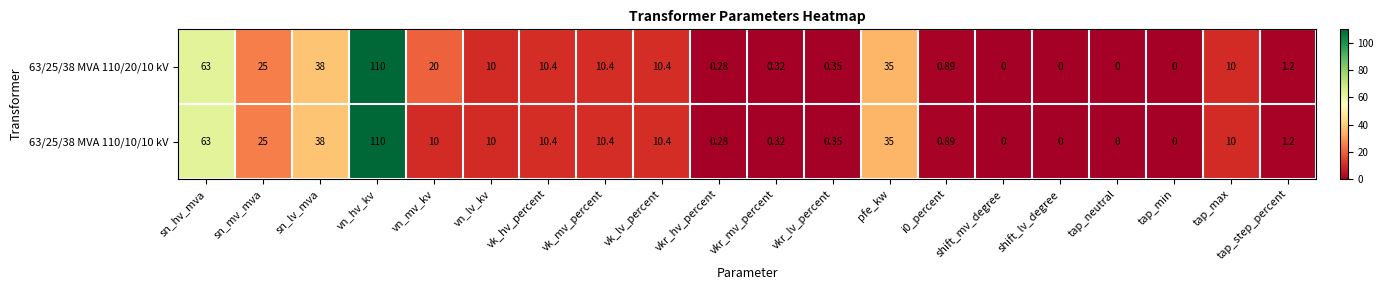

Where is 63/25/38 MVA 110/20/10 kV nearest to the value 55?

sn_hv_mva